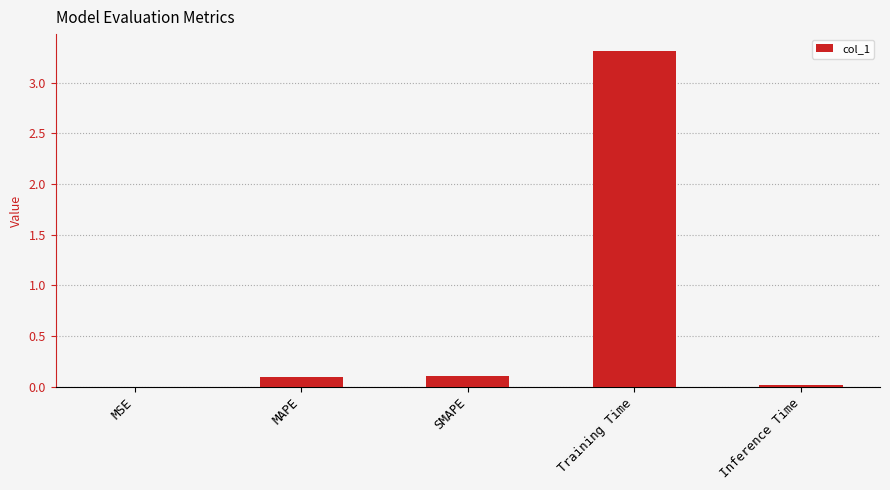

Between SMAPE and MSE, which is larger?

SMAPE